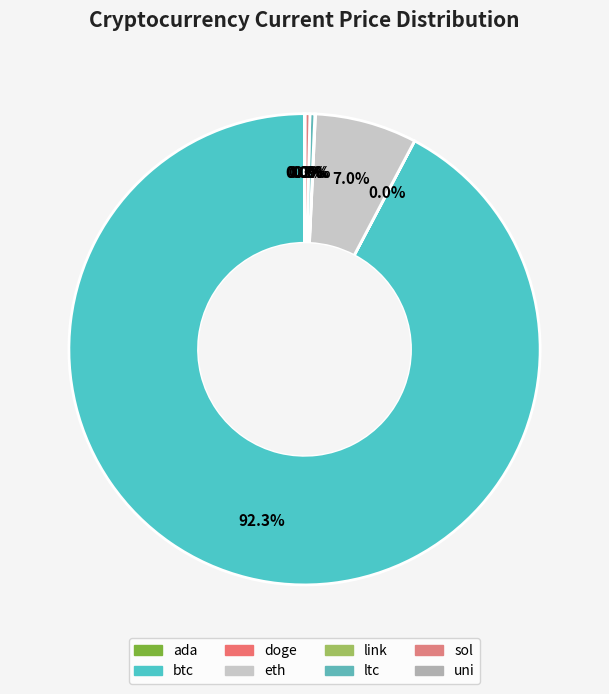

True or false: eth accounts for 1% of the total.

False